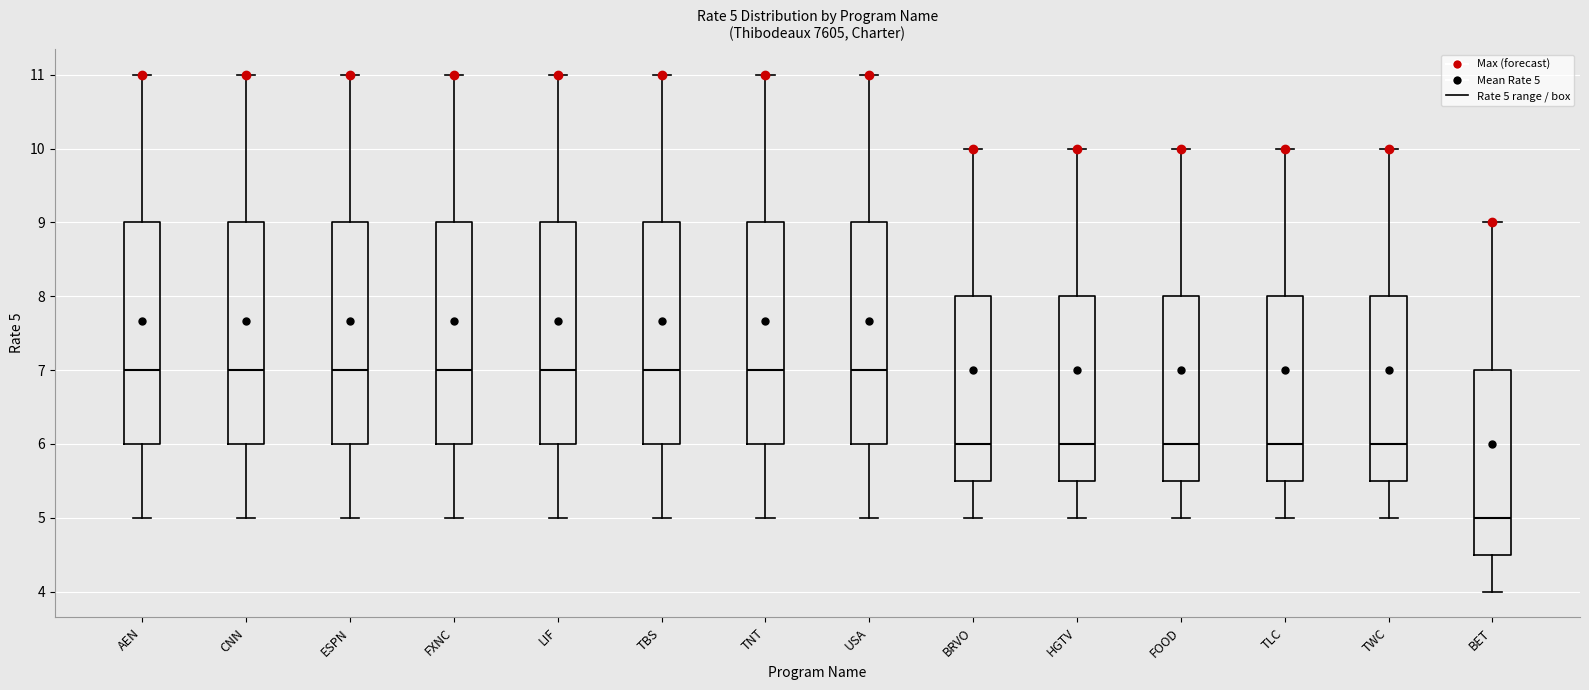

Which box's median line is the lowest?

BET